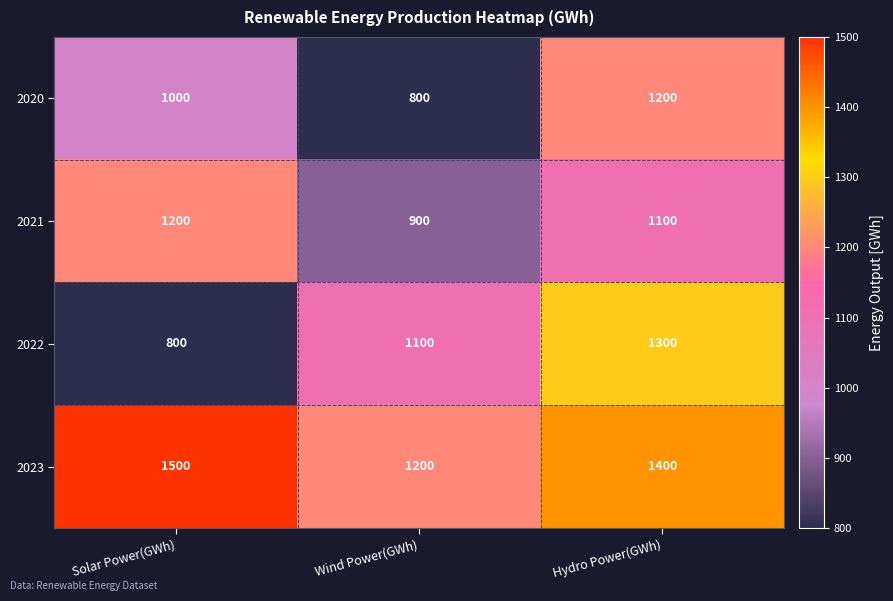

At which category is the sum across all series the highest?

Hydro Power(GWh)